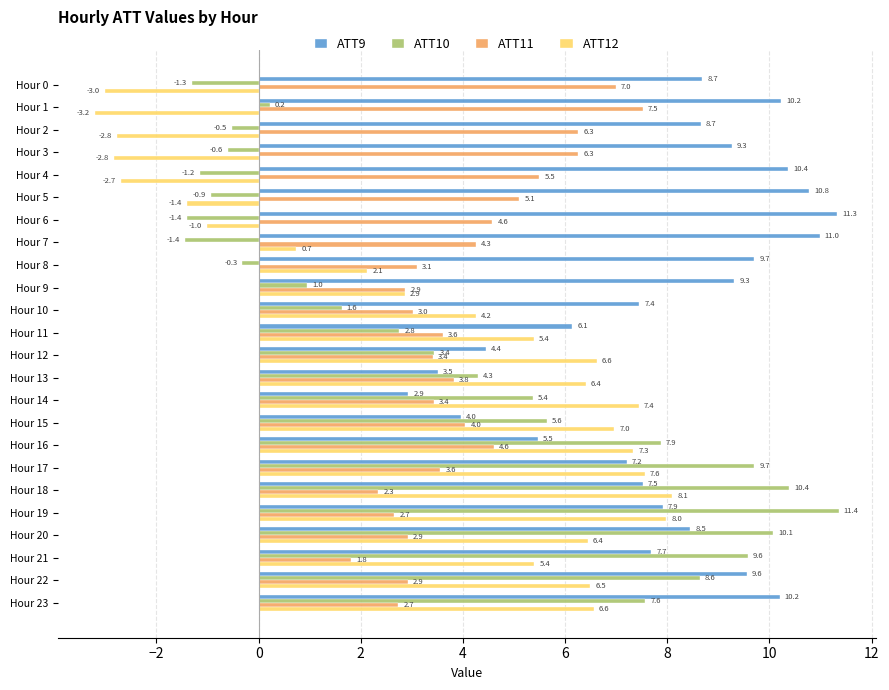

At which category does the chart reach its minimum across all series?

Hour 1